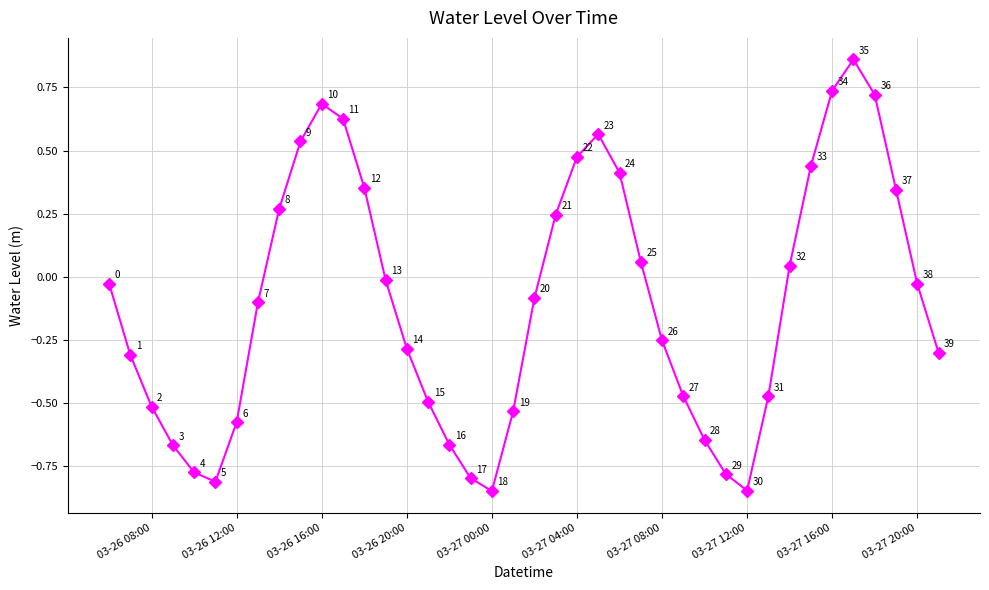

How many points are lower than both their immediate neighbors (excluding endpoints)?

3